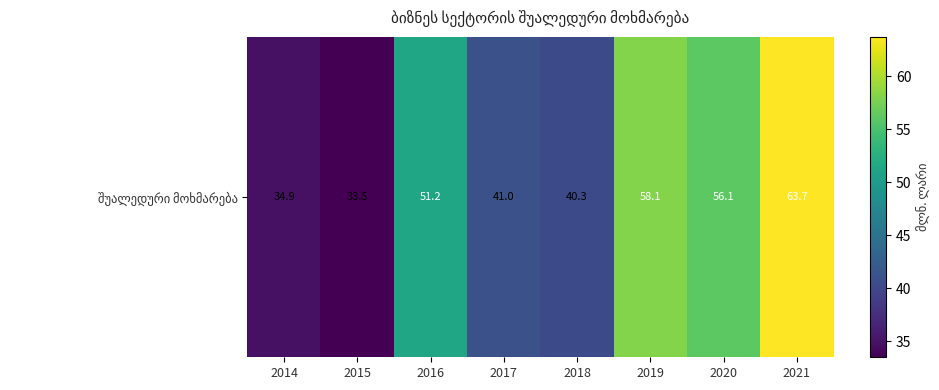

What is the maximum value shown in the chart?

63.7